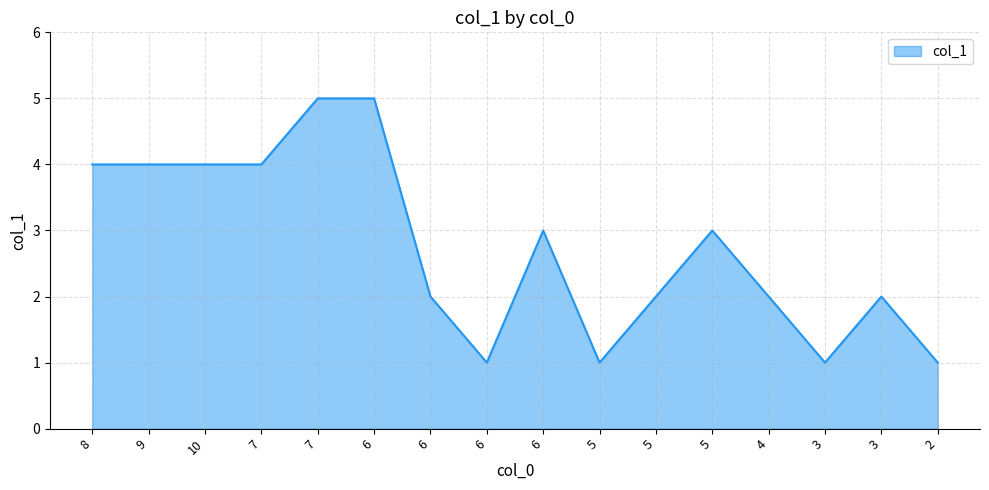

Does the chart display data point markers on the line(s)?

No